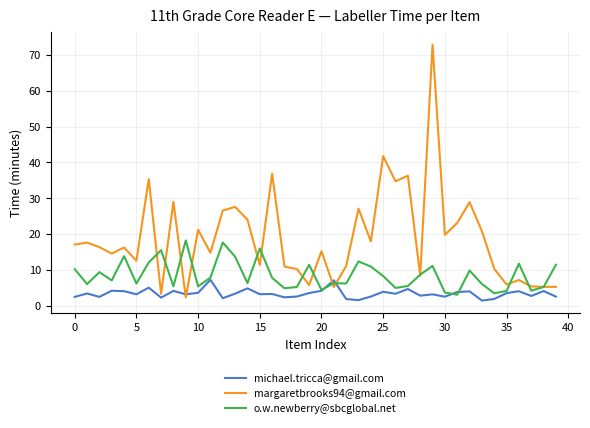

Which series has the widest spread of values?

margaretbrooks94@gmail.com